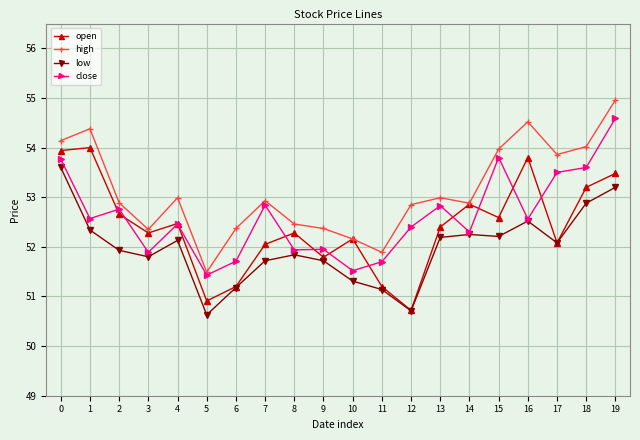

Which series changed the most between 7 and 18?

low